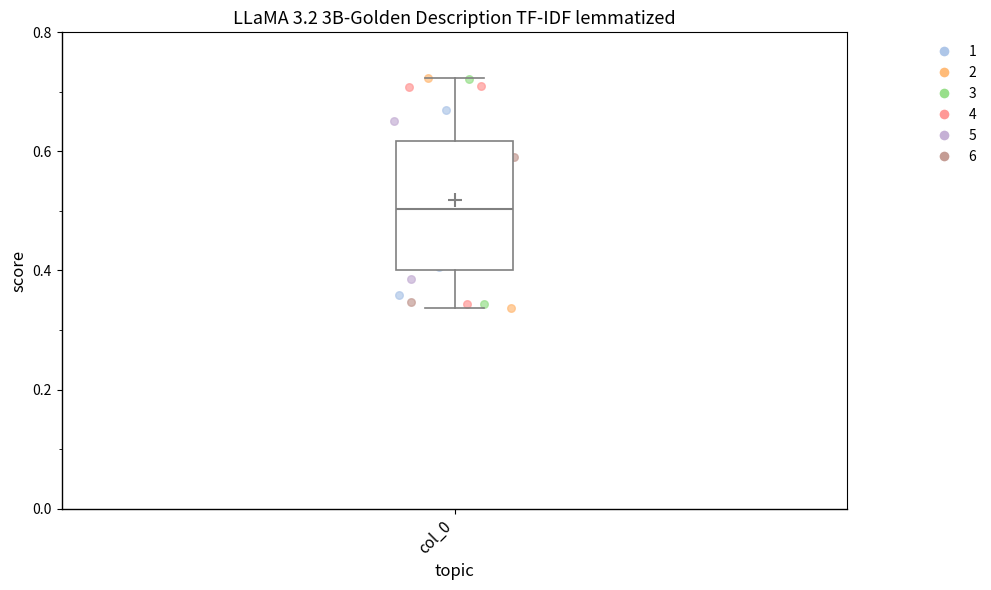

Read this box plot against the y-axis: the position of the median line, the range covered by the box, and the ends of both whiskers. The values are not printed on the chart, so give them approximately, as read against the axis.

median 0.50, box 0.40 to 0.62, whiskers 0.34 to 0.72